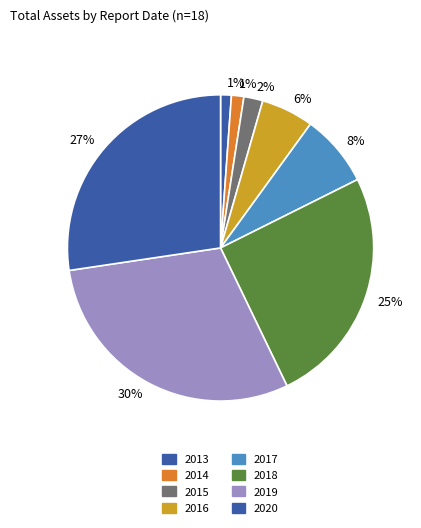

To the nearest percent, what is the difference between the largest and smallest slice percentages?

29%